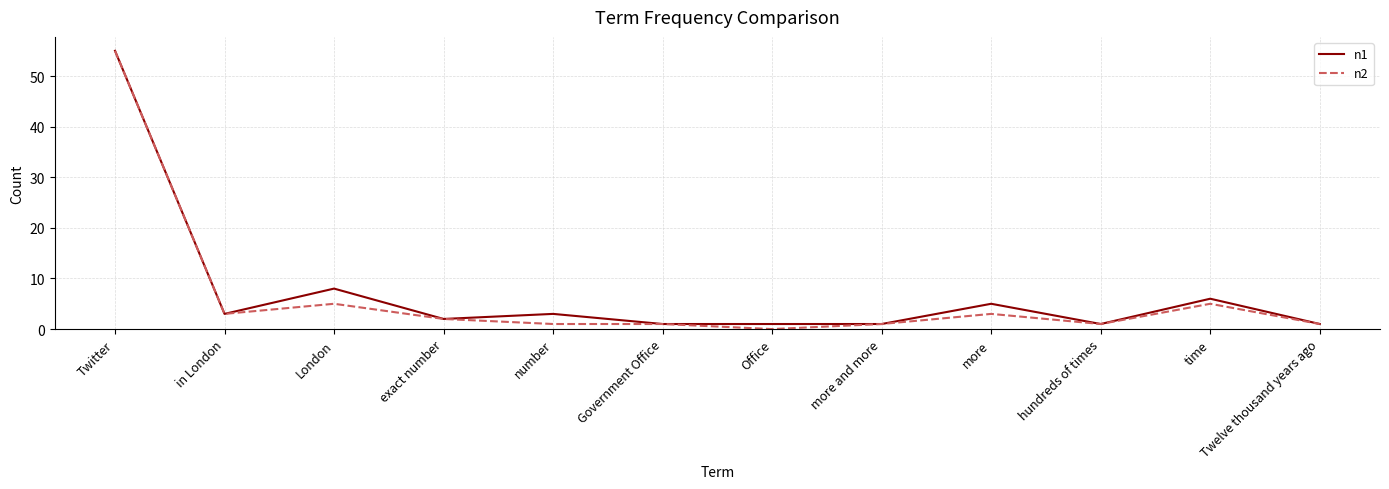

What is the maximum value shown in the chart?

55